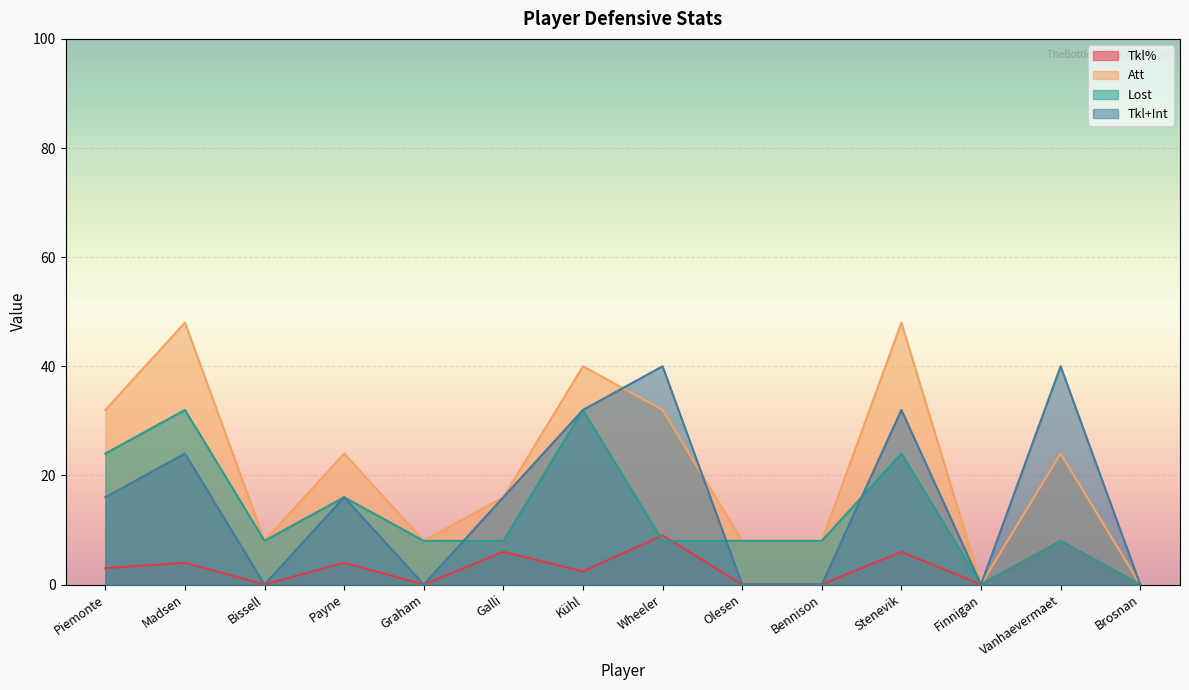

The Lost series shows 12.2 at Bissell. True or false?

False